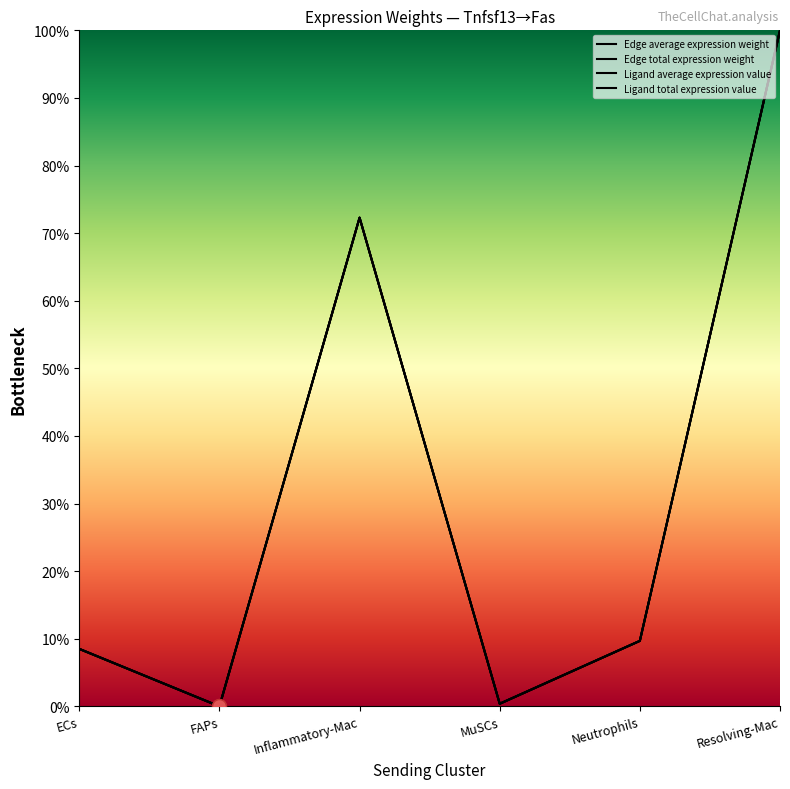

How many lines are shown in the chart?

4